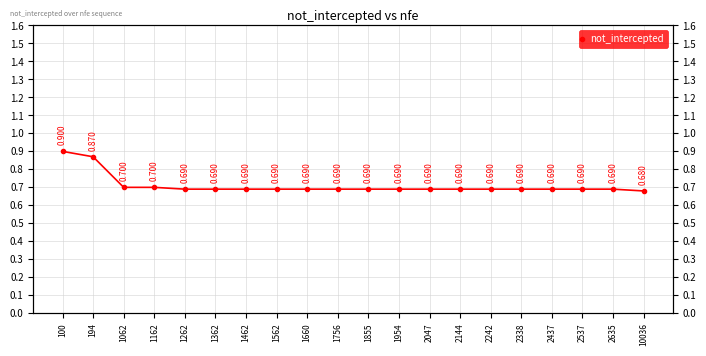

Does the chart display data point markers on the line(s)?

Yes